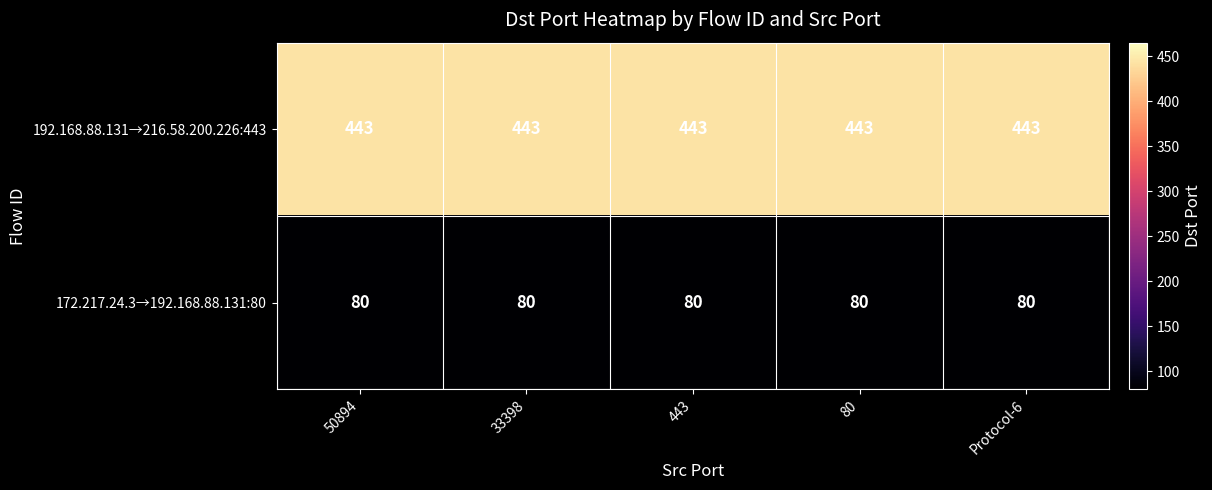

True or false: 172.217.24.3→192.168.88.131:80 has a value of 80 at 33398.

True